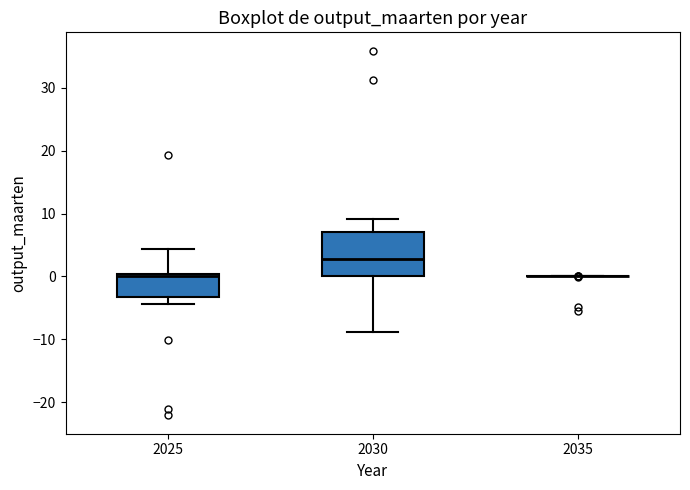

Where does the lower whisker of the box at x = 2025 end on the y-axis? The values are not printed on the chart, so give them approximately, as read against the axis.

-4